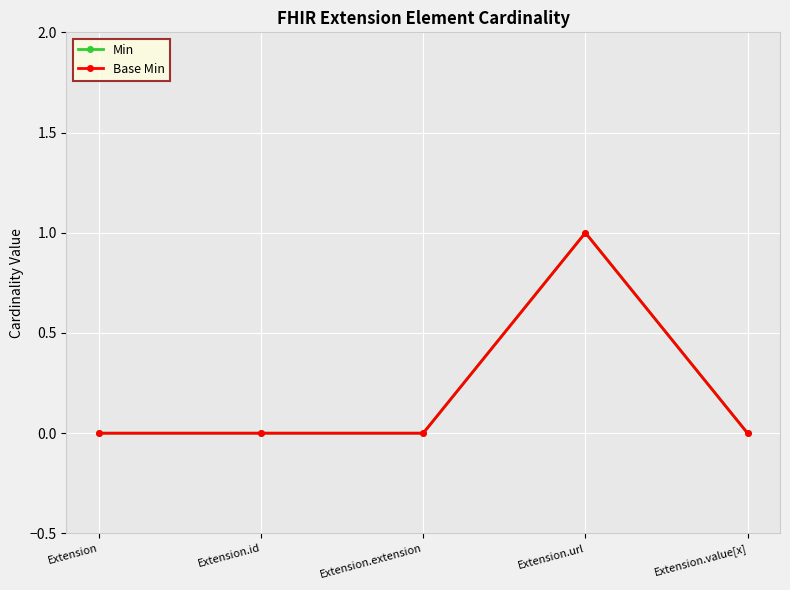

Which series changed the most between Extension.id and Extension.url?

Min